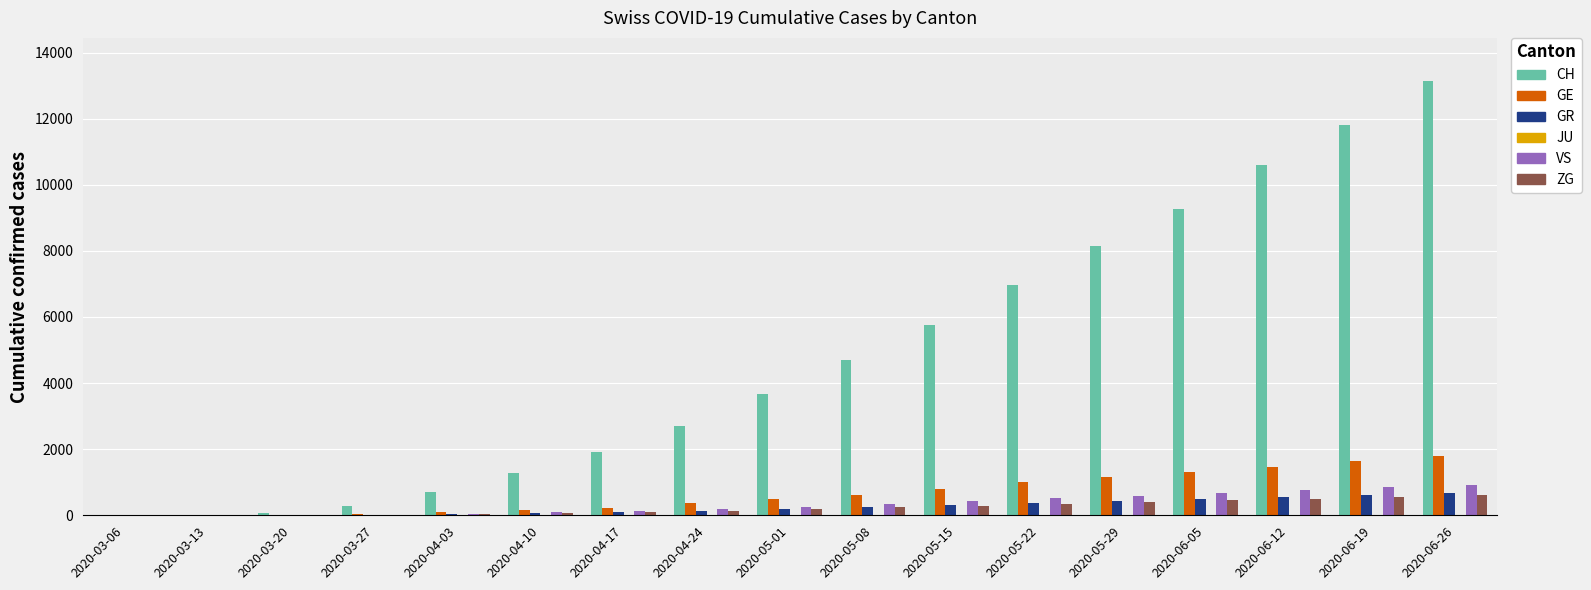

Which series has the largest range (max minus min)?

CH